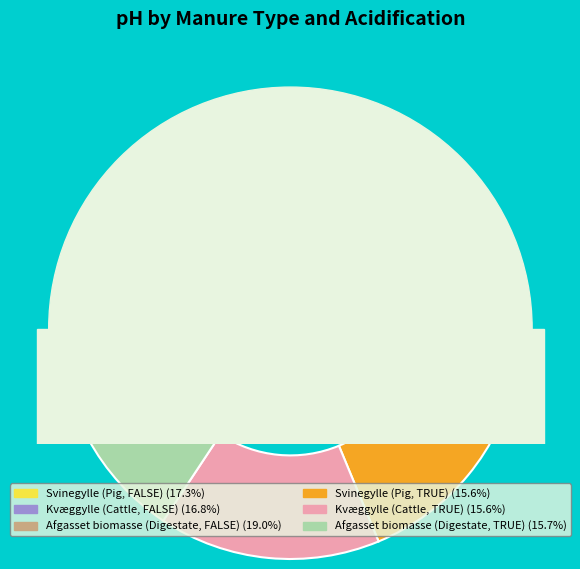

To the nearest percent, what is the difference between the largest and smallest slice percentages?

3%